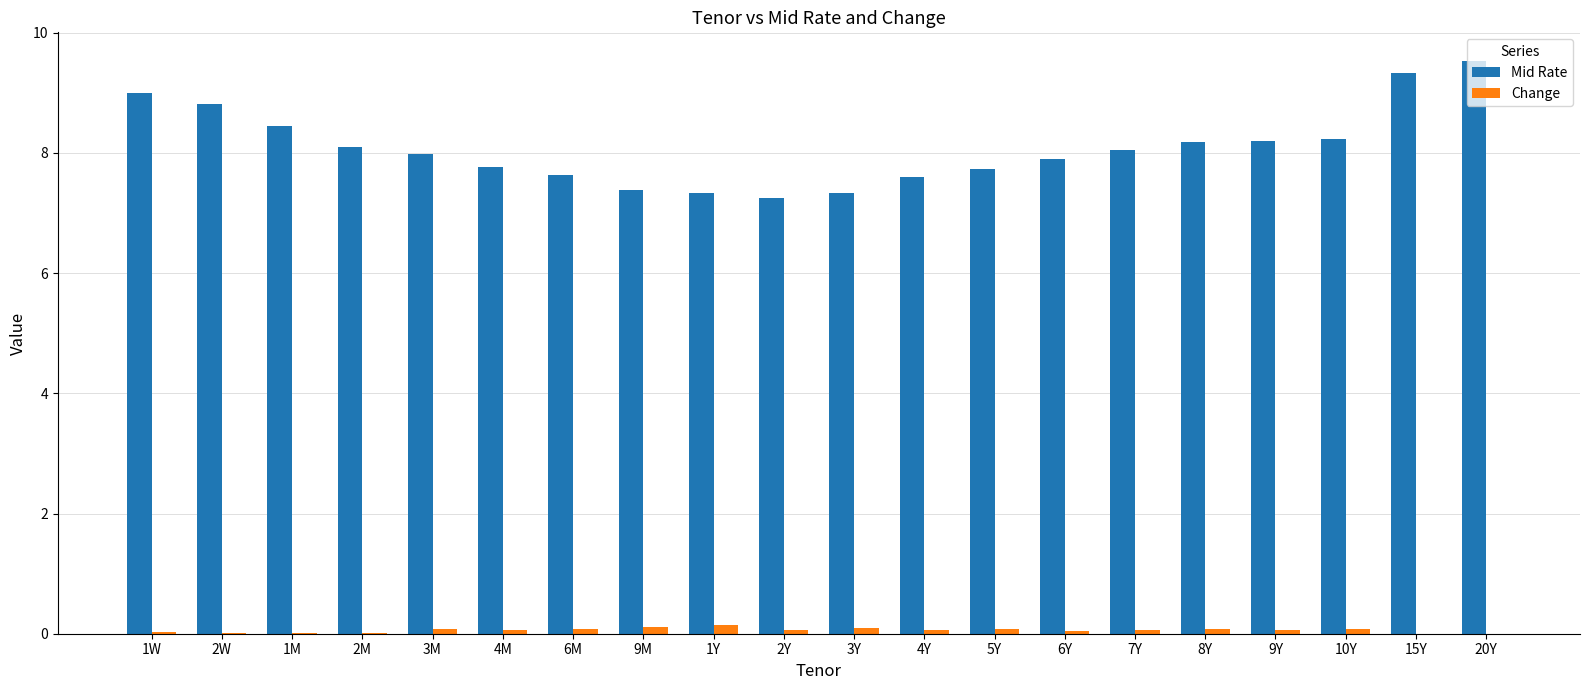

Are the bars horizontal?

No